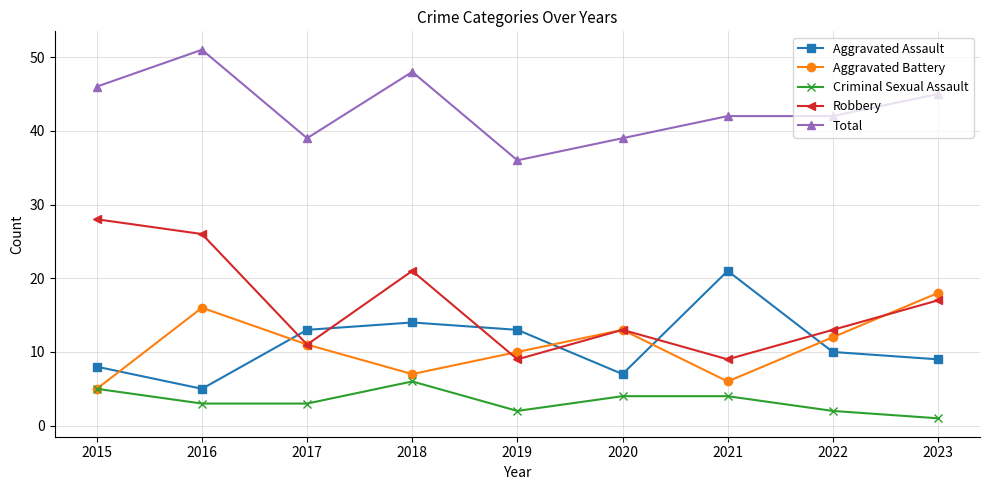

Between 2016 and 2019, which series saw the biggest shift?

Robbery